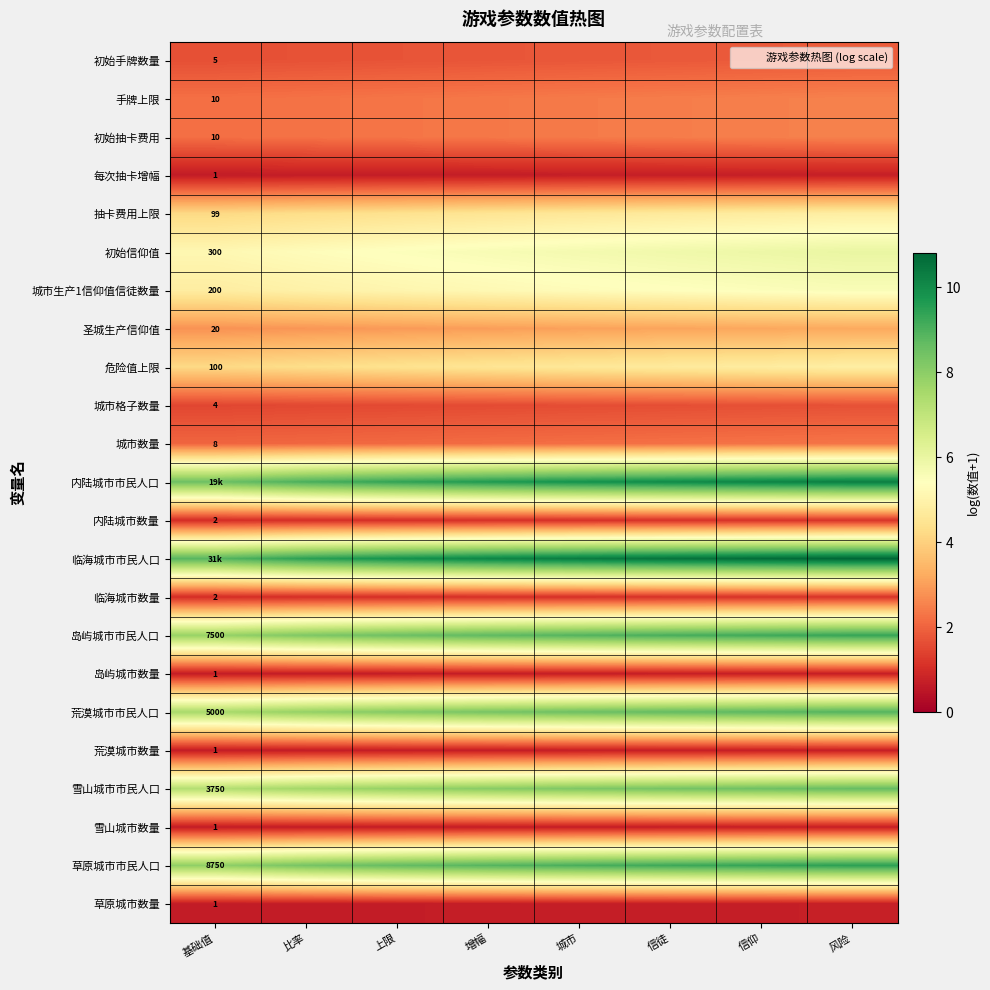

Which series has the largest total across all categories?

临海城市市民人口